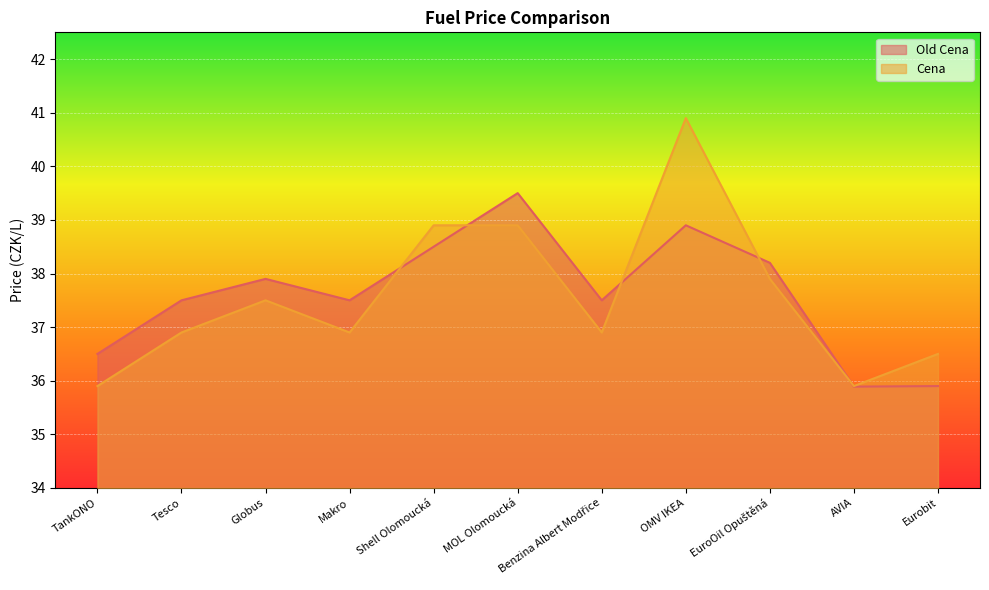

Reading left to right, list all the values displayed in this chart.

Old Cena: TankONO=36.5	Tesco=37.5	Globus=37.9	Makro=37.5	Shell Olomoucká=38.5	MOL Olomoucká=39.5	Benzina Albert Modřice=37.5	OMV IKEA=38.9	EuroOil Opuštěná=38.2	AVIA=35.9	Eurobit=35.9
Cena: TankONO=35.9	Tesco=36.9	Globus=37.5	Makro=36.9	Shell Olomoucká=38.9	MOL Olomoucká=38.9	Benzina Albert Modřice=36.9	OMV IKEA=40.9	EuroOil Opuštěná=37.9	AVIA=35.9	Eurobit=36.5